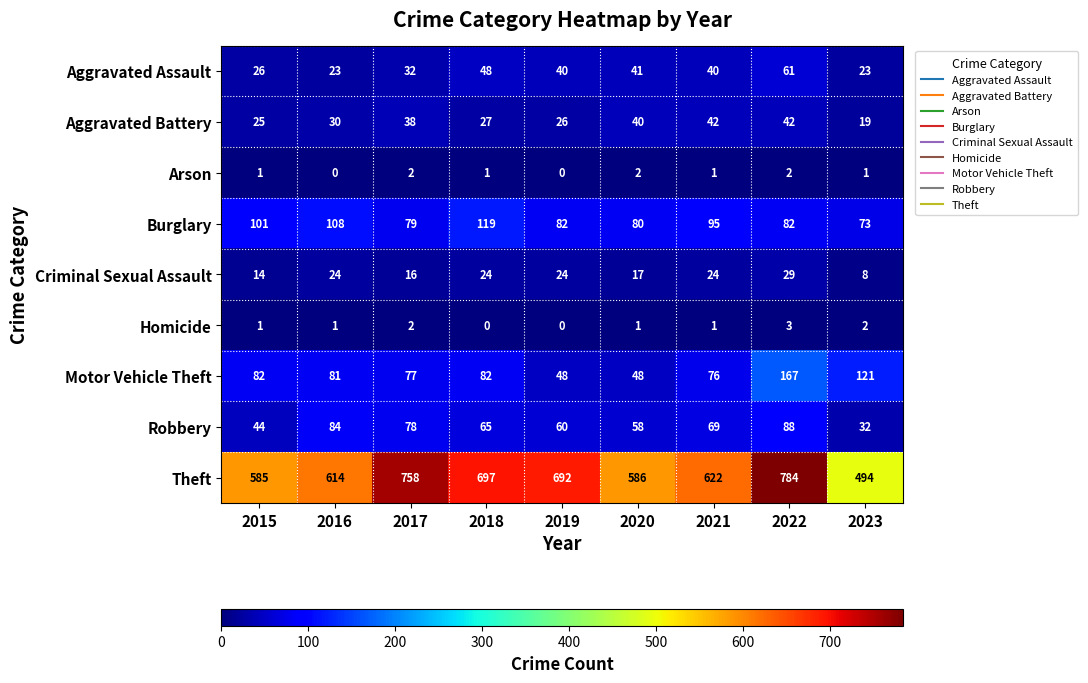

What is the sum of all Aggravated Battery values?

289